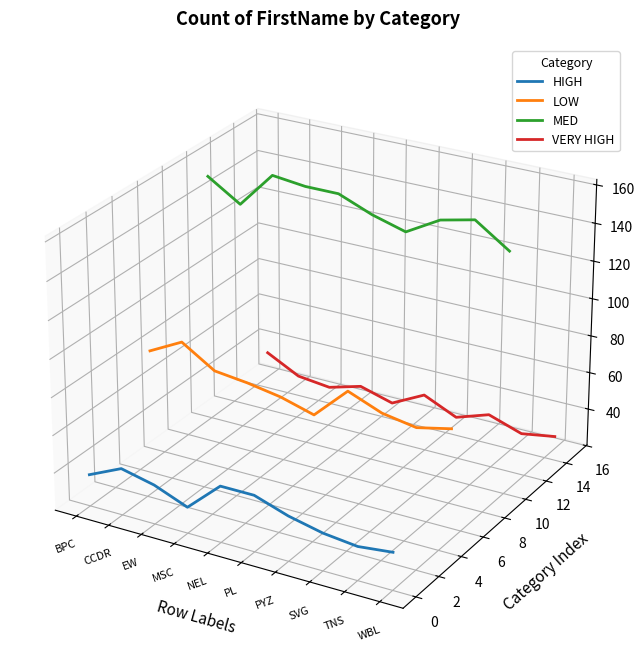

True or false: HIGH and VERY HIGH intersect in this chart.

False